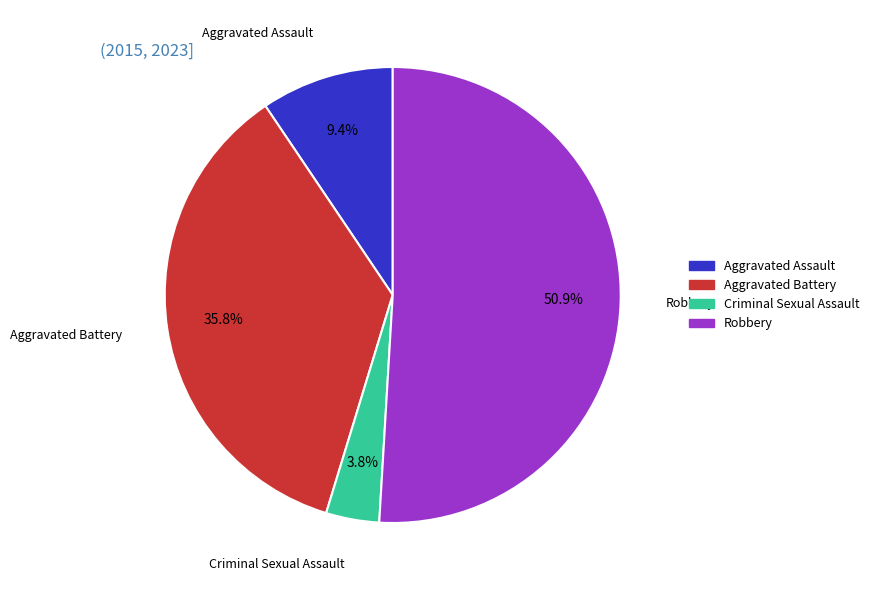

Count the number of slices in the pie.

4